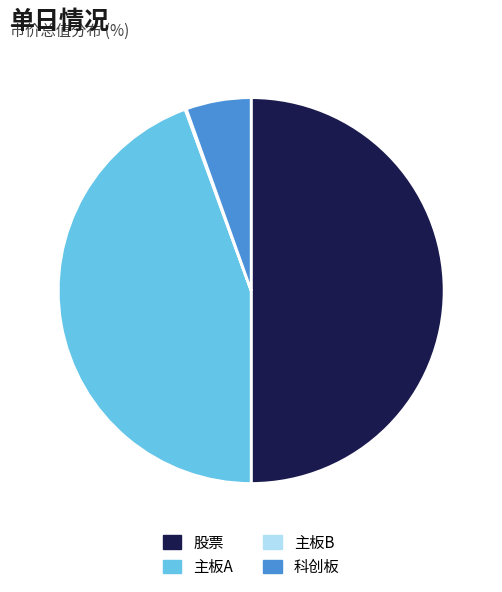

True or false: 主板A accounts for 44% of the total.

True